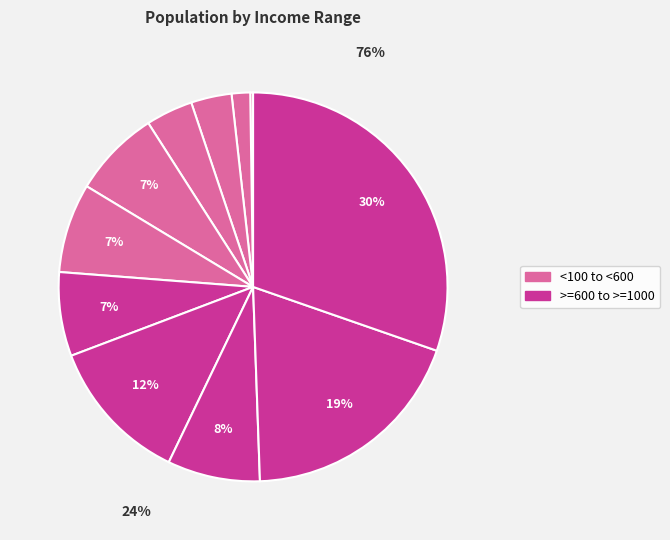

Count the number of slices in the pie.

11